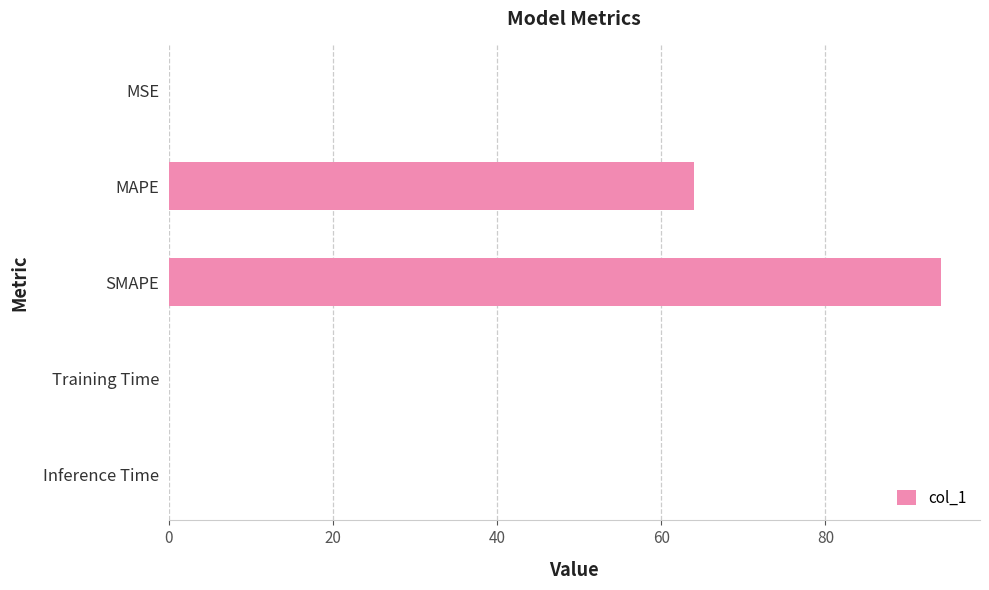

The chart shows a value of 33.2 at MAPE. True or false?

False